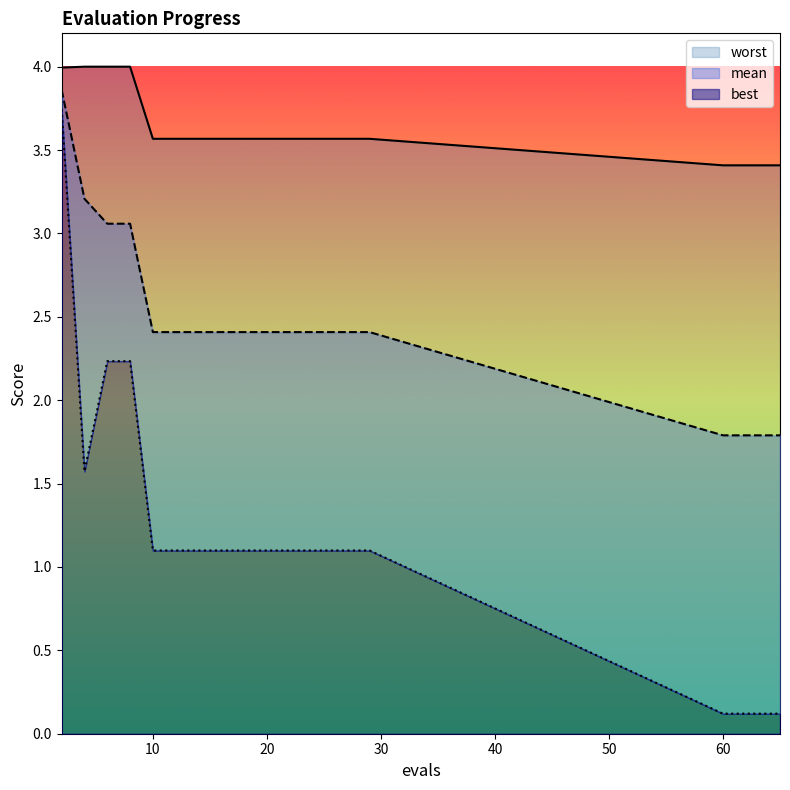

Read the worst value at 2.

4.0